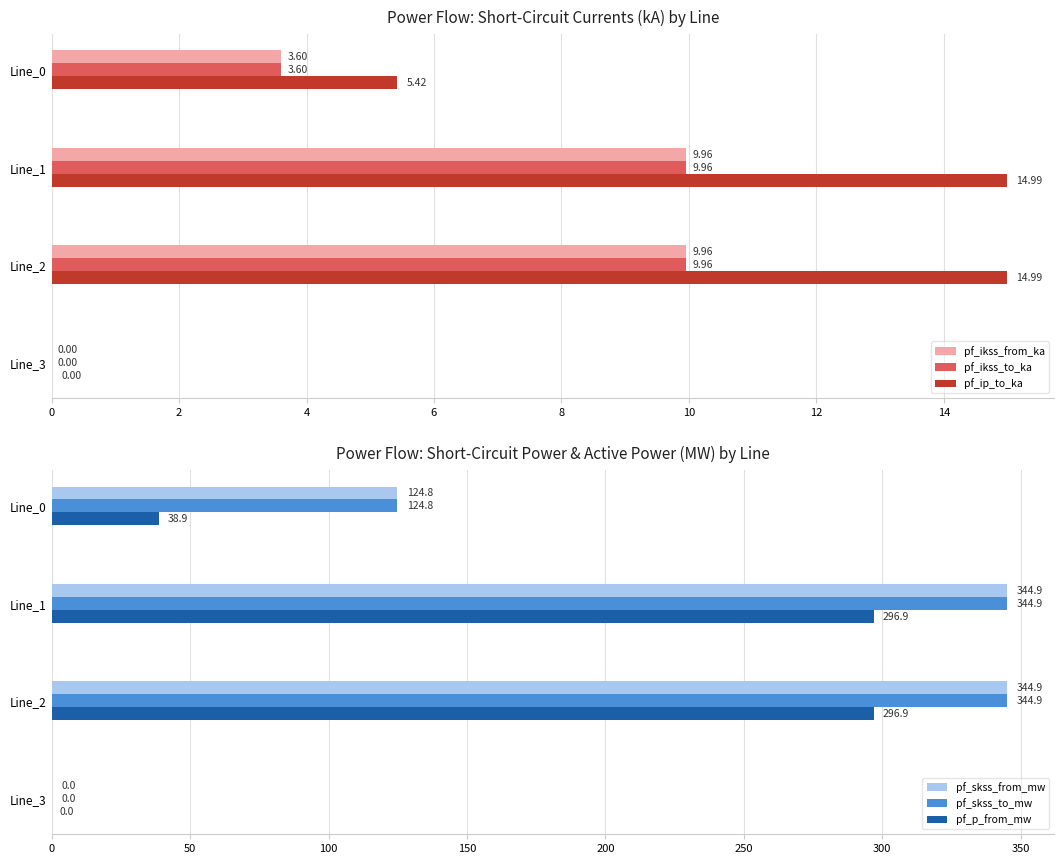

What is the maximum value for pf_p_from_mw?

296.9